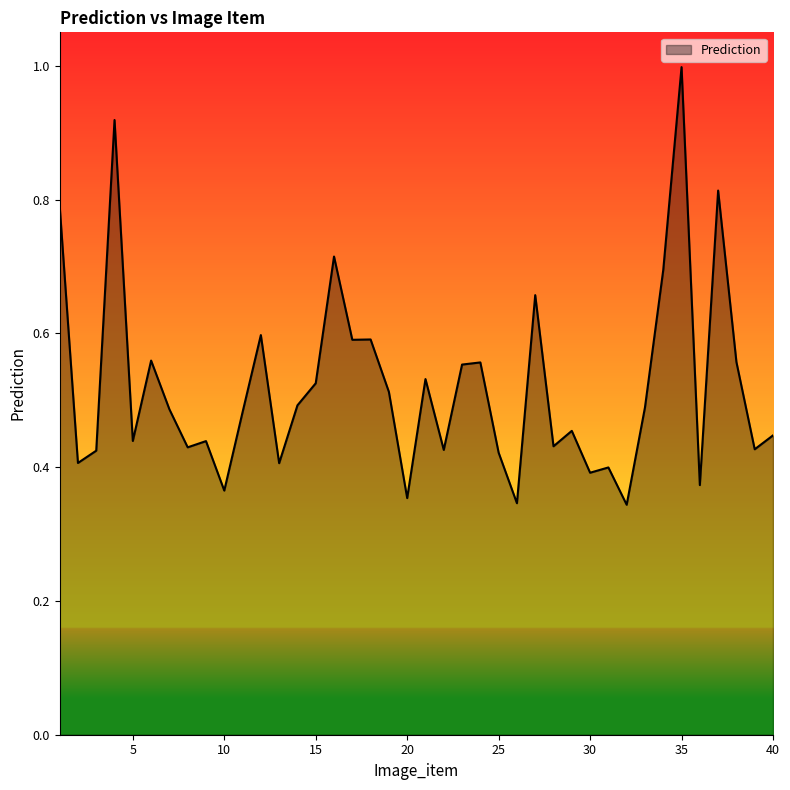

What is the greatest value displayed?

1.0